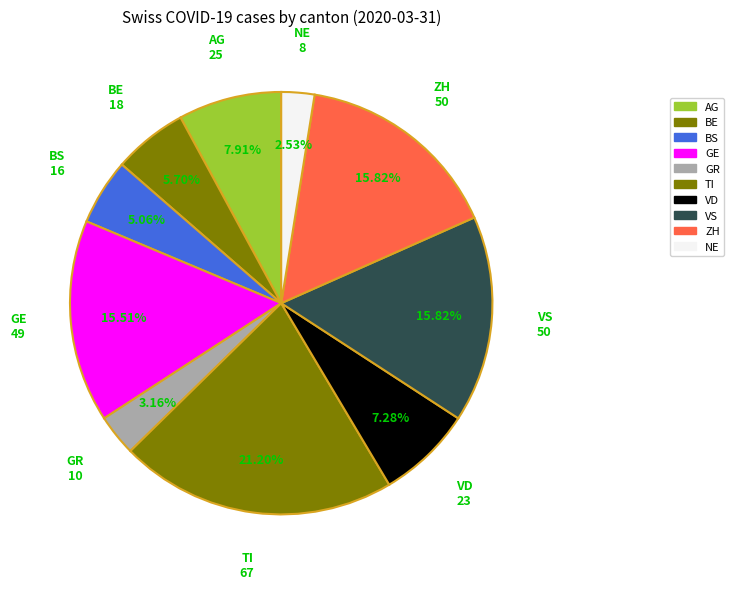

To the nearest percent, what is the average slice percentage?

10%